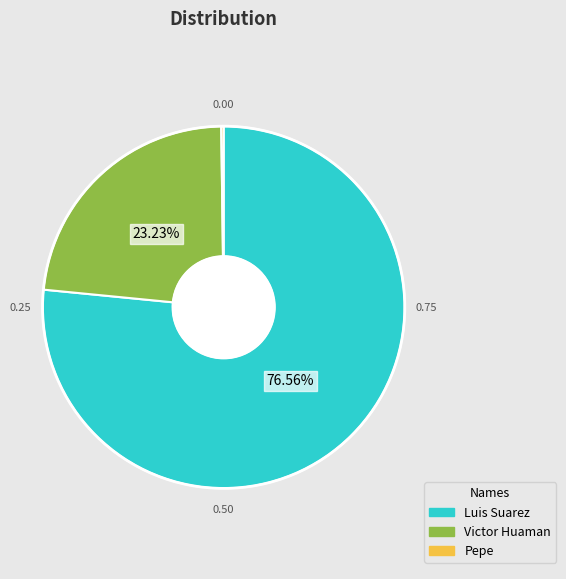

Approximately how many times larger is the value at Luis Suarez compared to Victor Huaman?

3.3